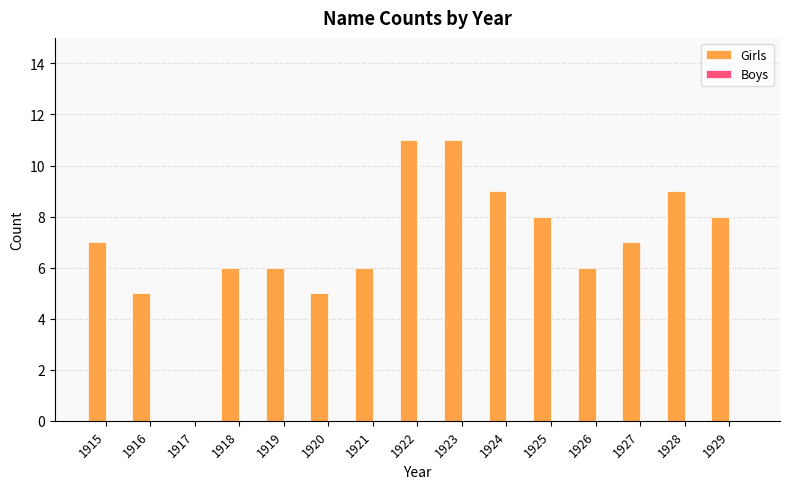

Between 1923 and 1920, which is larger?

1923